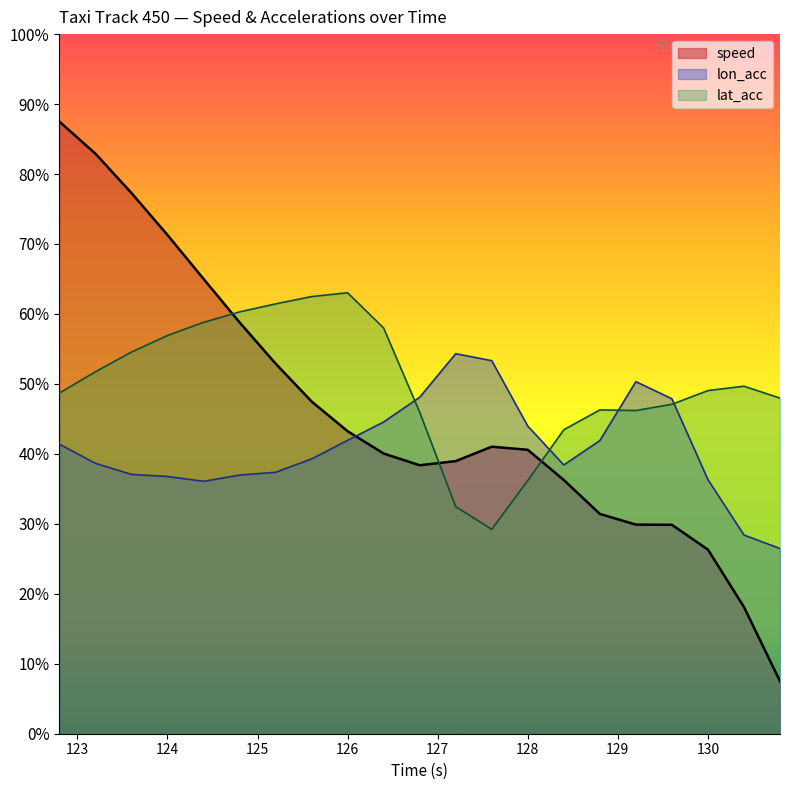

Reading left to right, list all the values displayed in this chart.

speed: 0.8	0.7	0.5	0.4	0.3	0.2	0.1	-0.1	-0.1	-0.2	-0.2	-0.2	-0.2	-0.2	-0.3	-0.4	-0.4	-0.4	-0.5	-0.6	-0.8
lon_acc: -0.2	-0.2	-0.3	-0.3	-0.3	-0.3	-0.3	-0.2	-0.2	-0.1	-0.0	0.1	0.1	-0.1	-0.2	-0.2	0.0	-0.0	-0.3	-0.4	-0.5
lat_acc: -0.0	0.0	0.1	0.1	0.2	0.2	0.2	0.2	0.3	0.2	-0.1	-0.4	-0.4	-0.3	-0.1	-0.1	-0.1	-0.1	-0.0	-0.0	-0.0